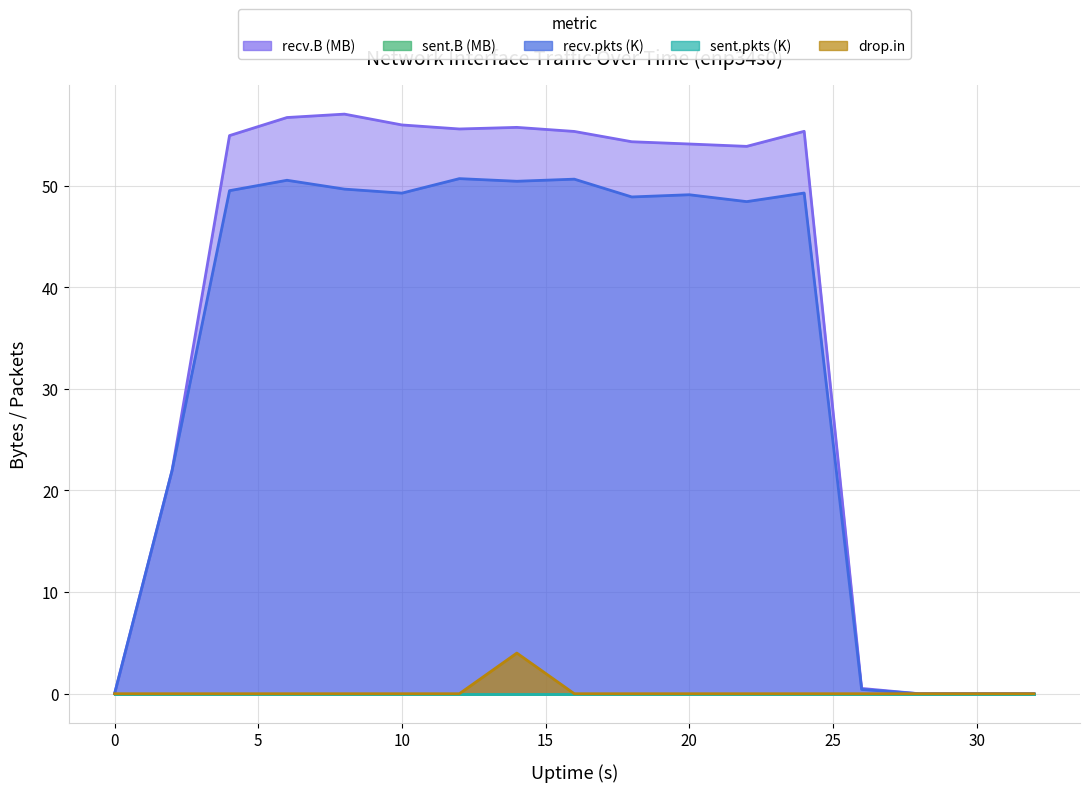

True or false: drop.in has a value of 2.0 at 32.

False